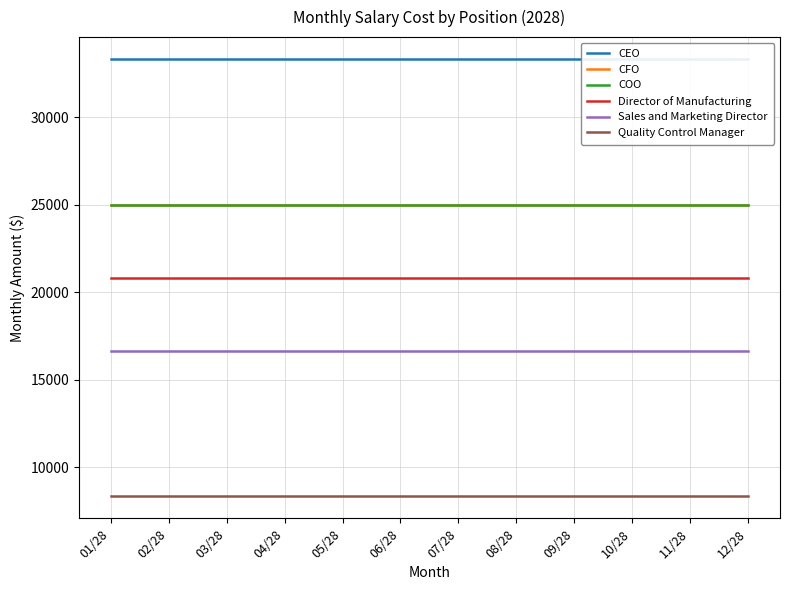

True or false: CFO and Sales and Marketing Director cross at least once.

False